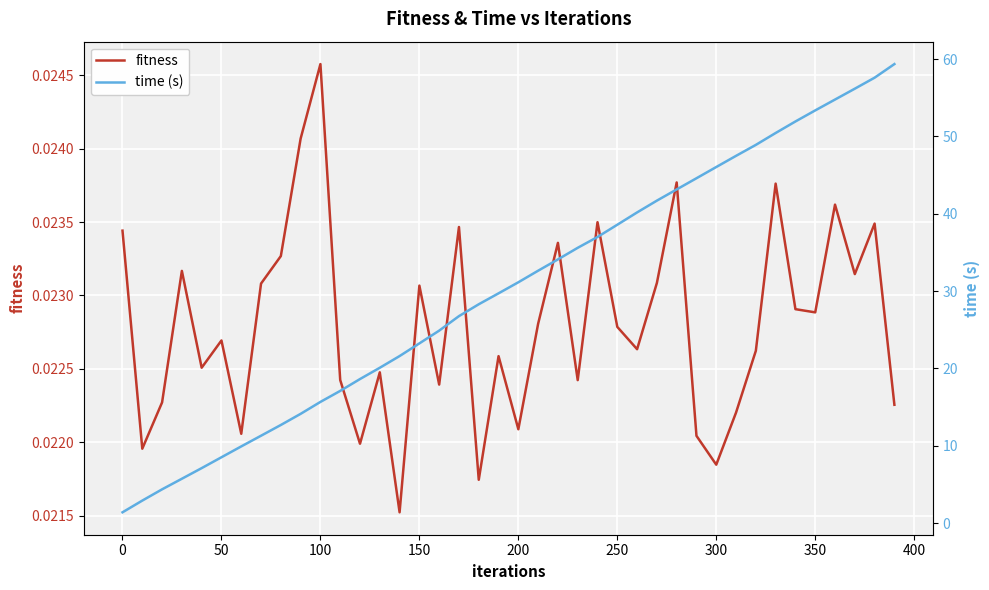

What are all the series names shown in the legend?

fitness, time (s)